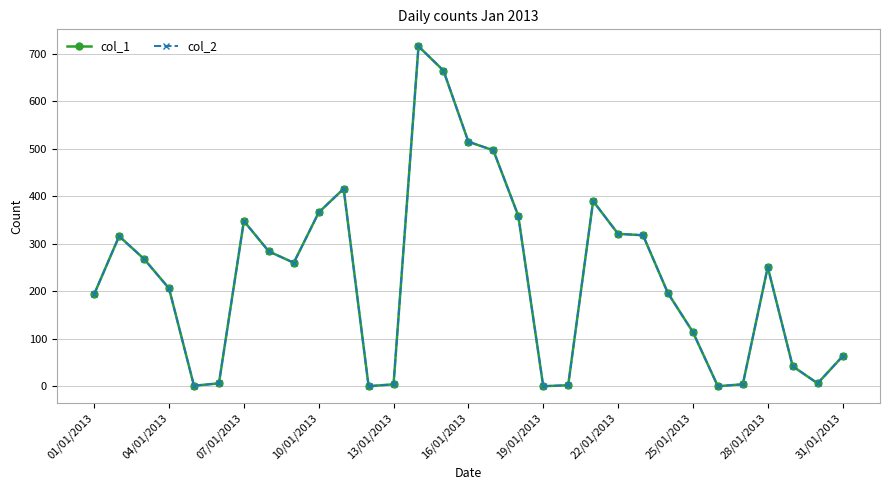

How many interior local valleys does the col_2 series have?

6